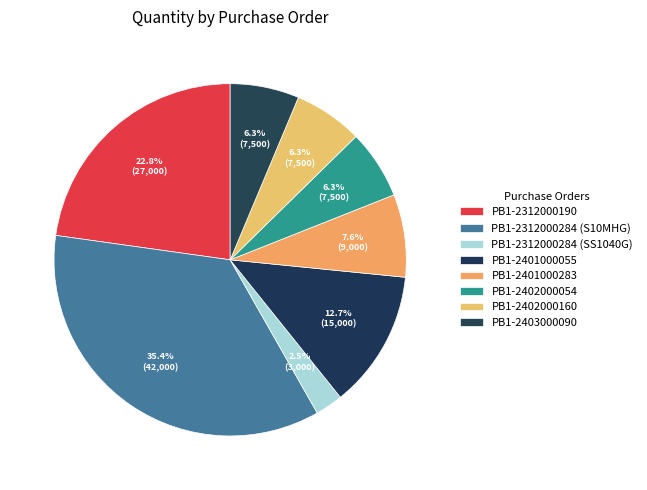

Is it true that PB1-2402000054 is 1% of the pie?

False